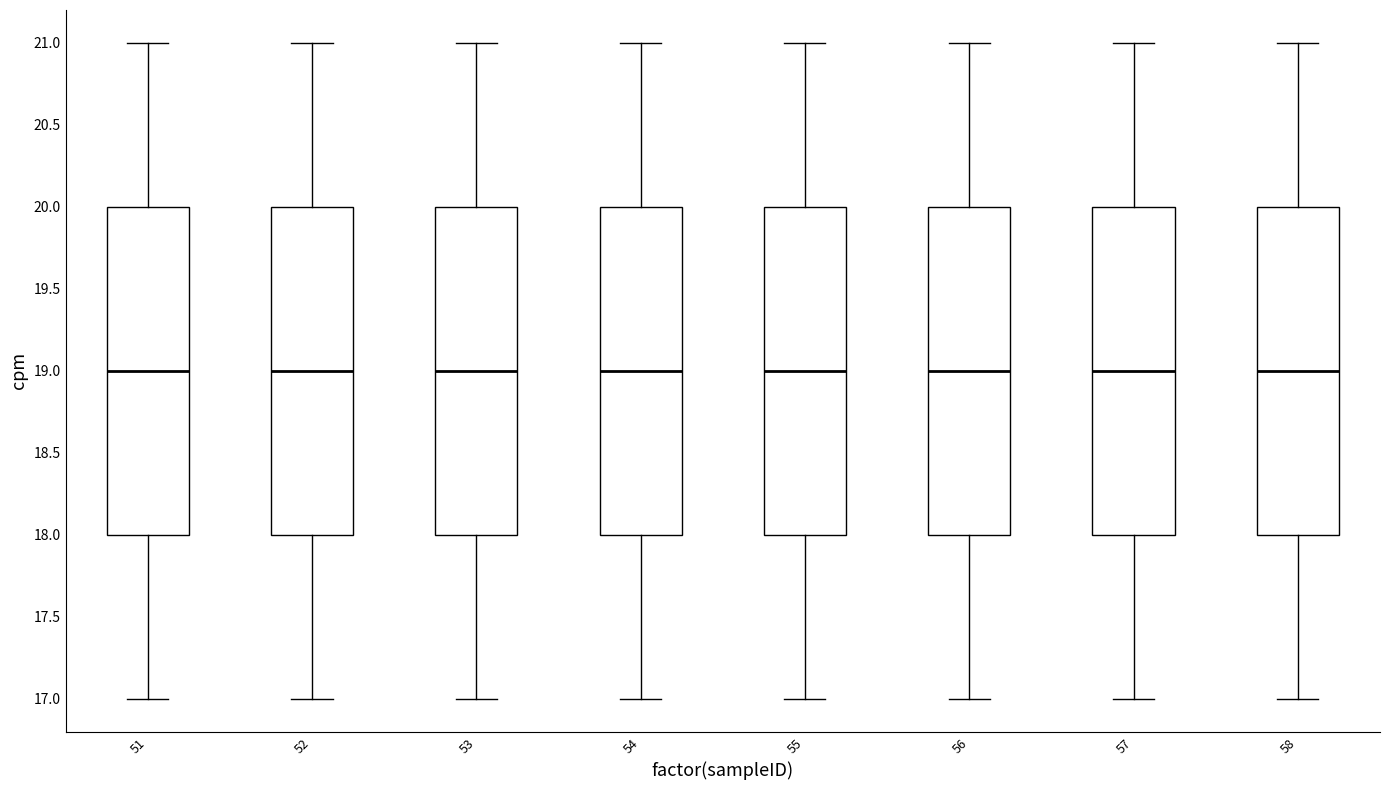

Reading left to right, transcribe this box plot: for each box, give where its median line is, the range the box spans, and where its two whiskers end, as read against the y-axis. The values are not printed on the chart, so give them approximately, as read against the axis.

51: median 19, box 18 to 20, whiskers 17 to 21
52: median 19, box 18 to 20, whiskers 17 to 21
53: median 19, box 18 to 20, whiskers 17 to 21
54: median 19, box 18 to 20, whiskers 17 to 21
55: median 19, box 18 to 20, whiskers 17 to 21
56: median 19, box 18 to 20, whiskers 17 to 21
57: median 19, box 18 to 20, whiskers 17 to 21
58: median 19, box 18 to 20, whiskers 17 to 21